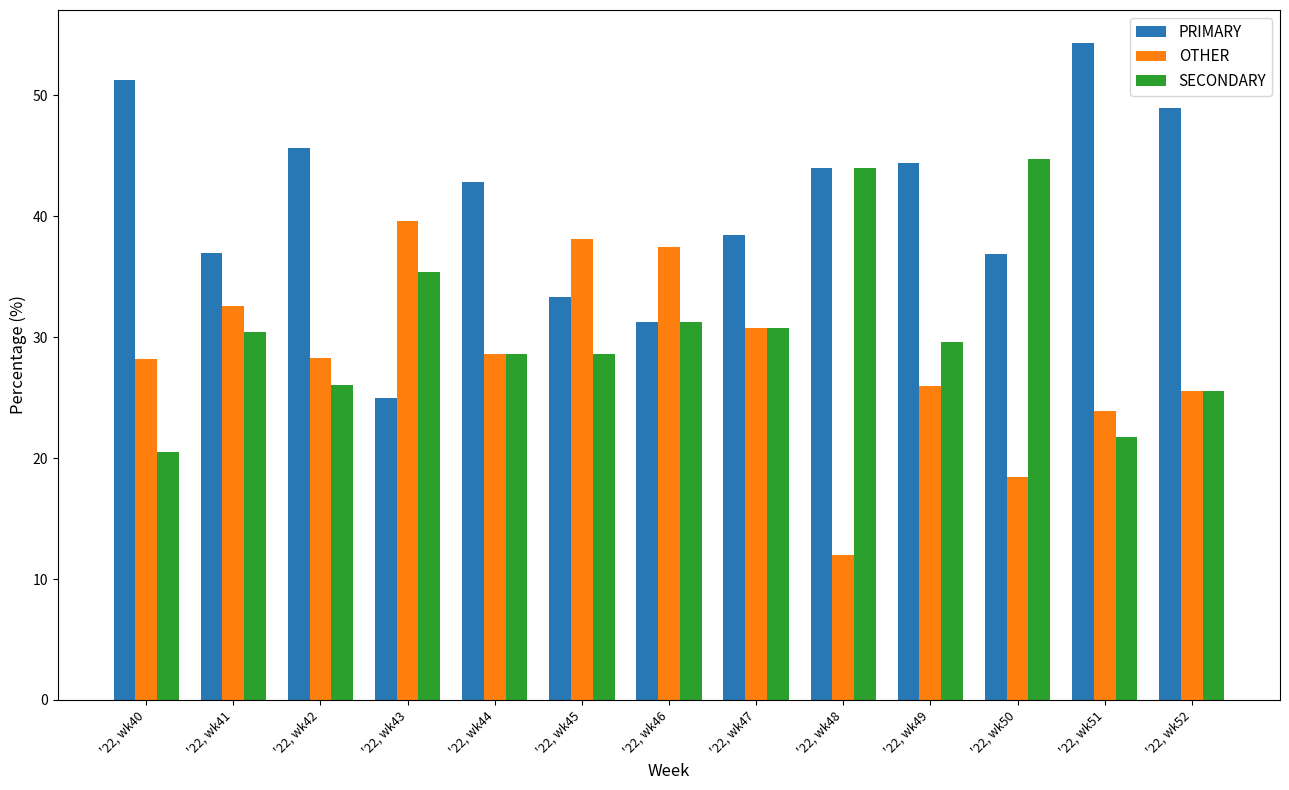

The SECONDARY series shows 44.0 at '22, wk48. True or false?

True